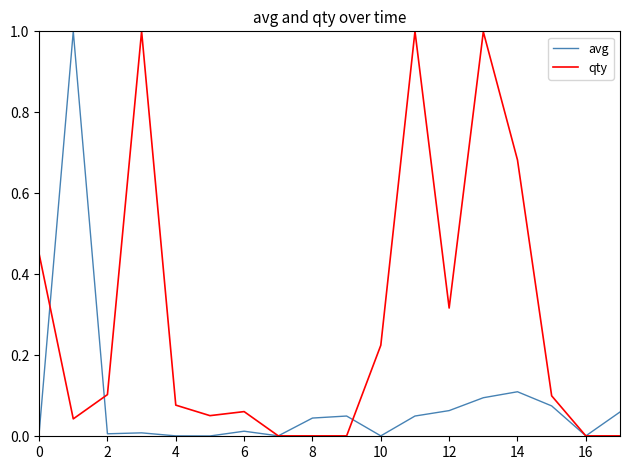

Which series has the largest total across all categories?

qty